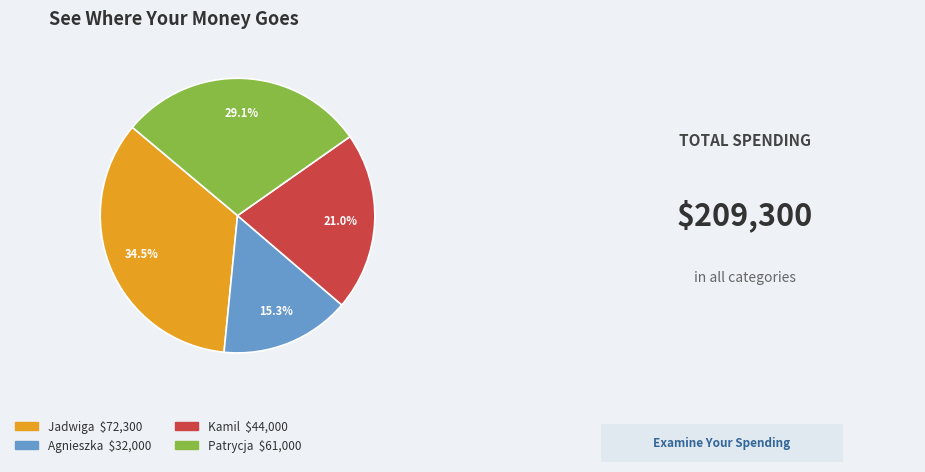

Rank the categories by value from lowest to highest.

Agnieszka, Kamil, Patrycja, Jadwiga